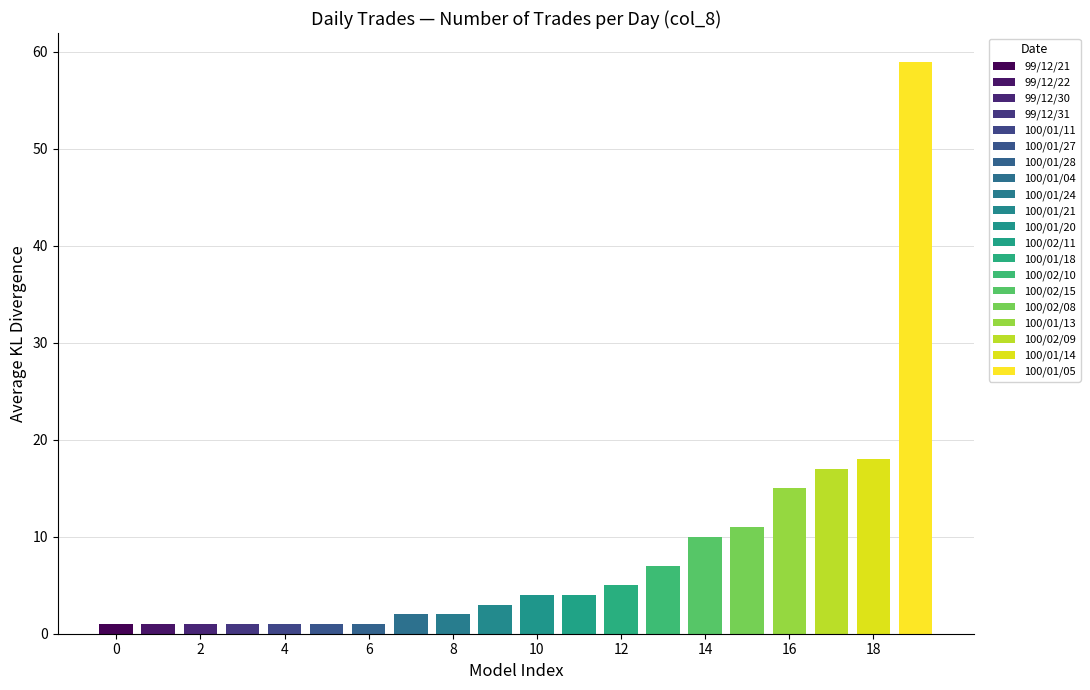

What is the approximate value at 100/01/27?

1